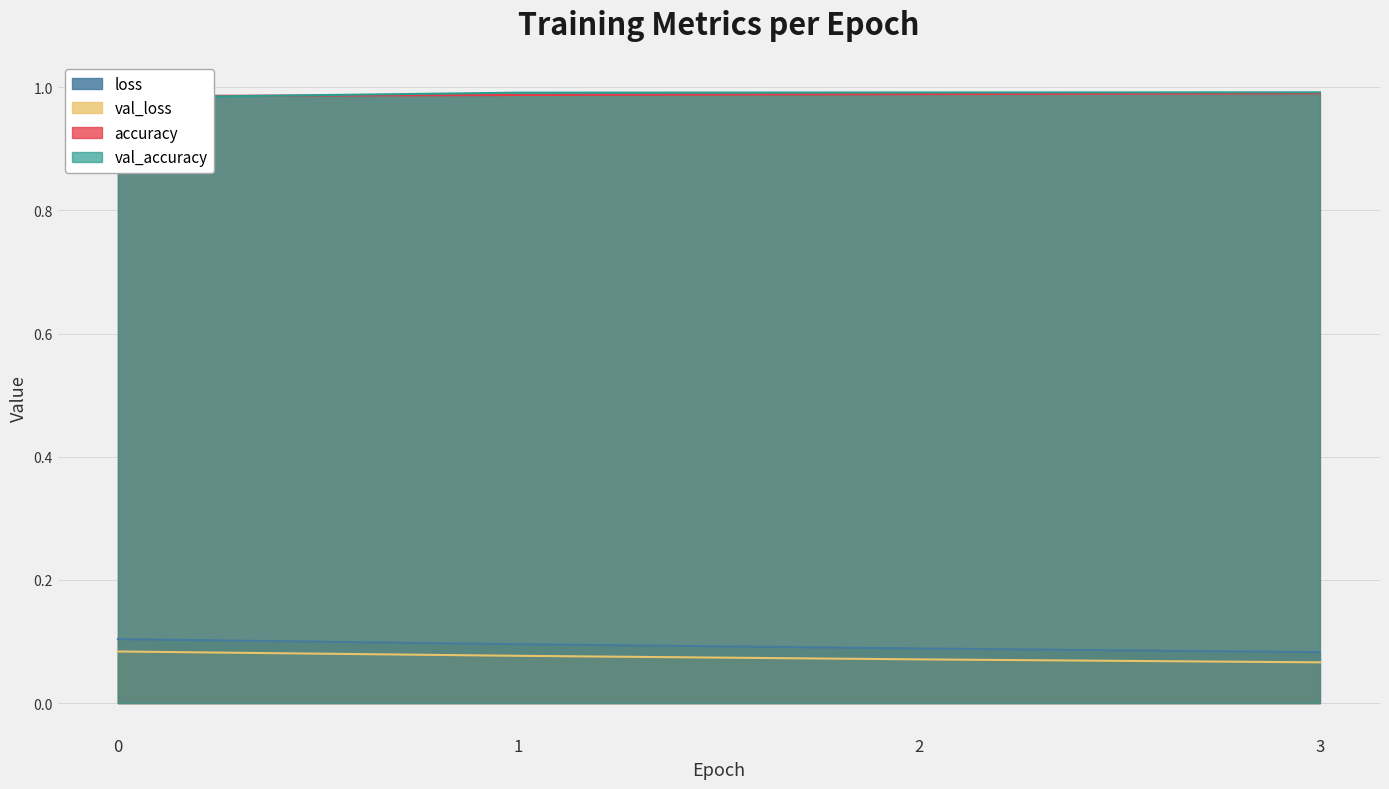

True or false: val_loss has a value of 0.1 at 1.

True